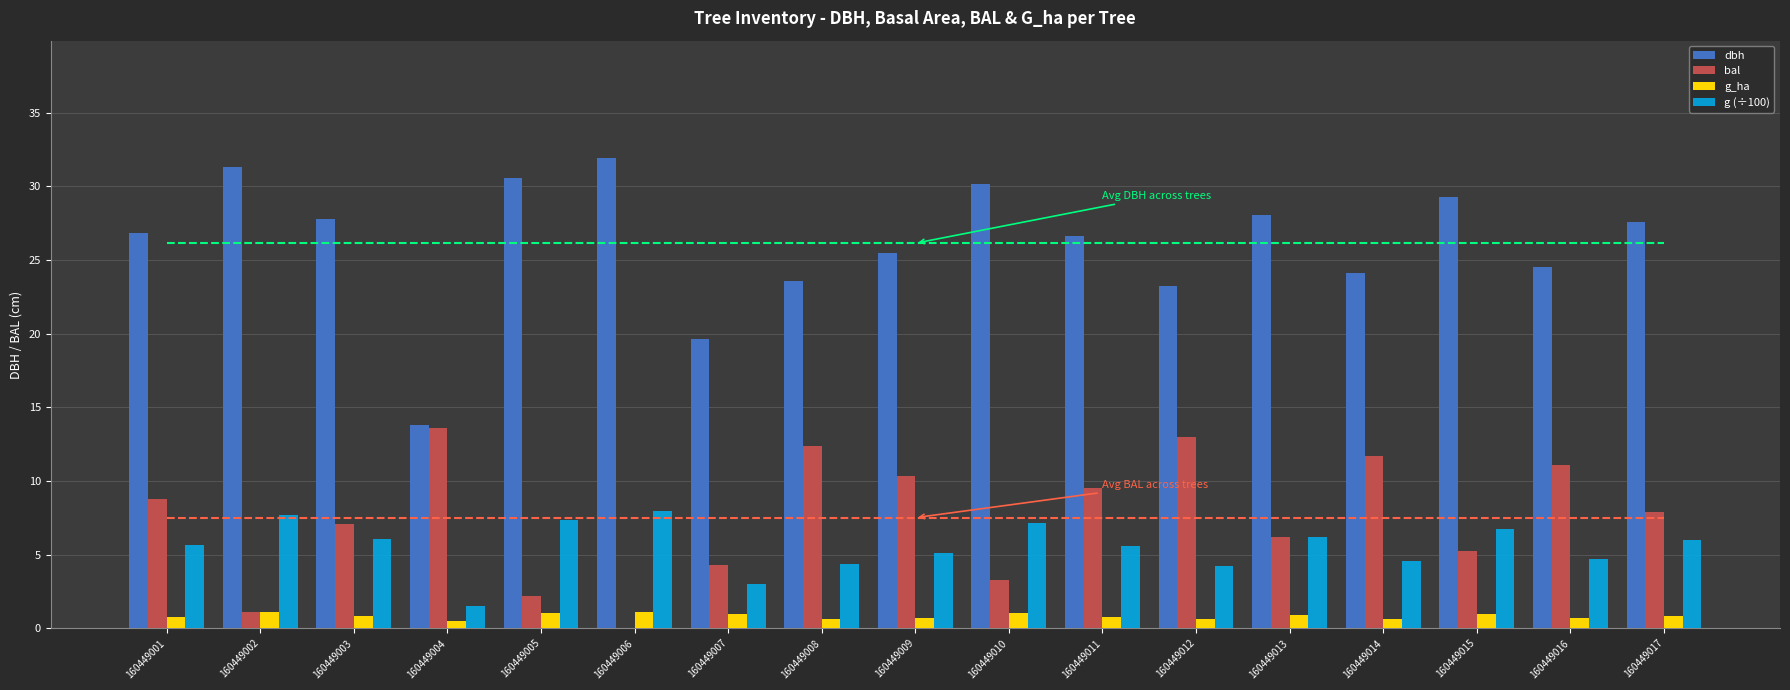

What is the maximum value for dbh?

31.9